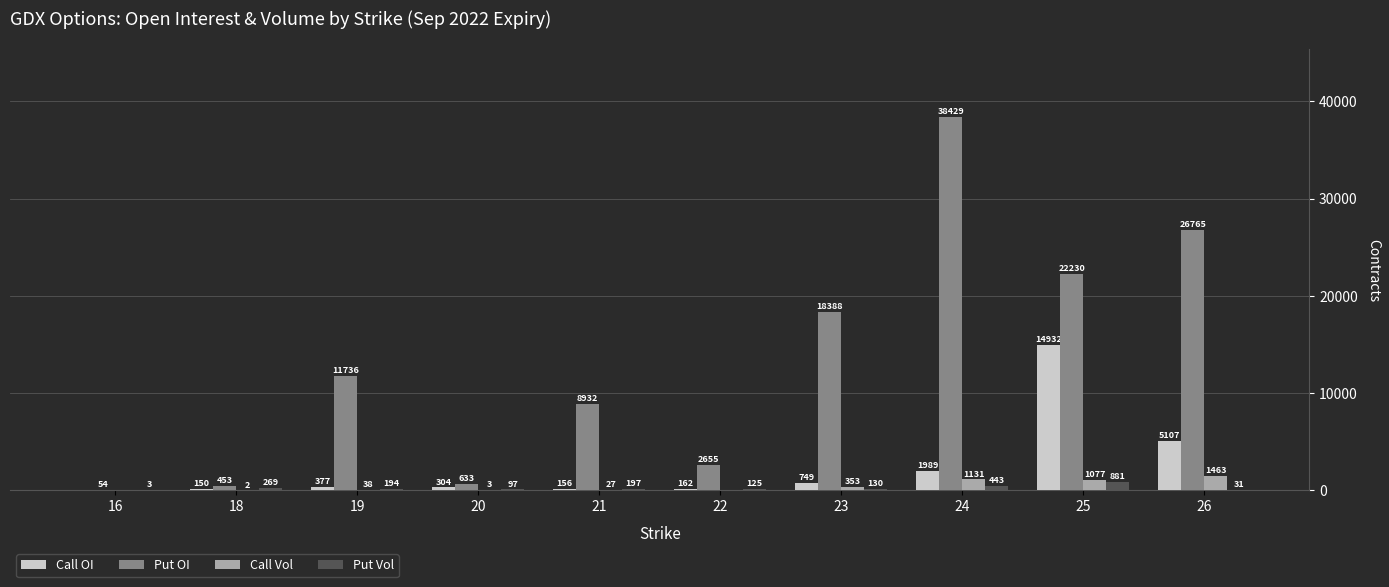

True or false: Put OI has a value of 8932 at 21.

True